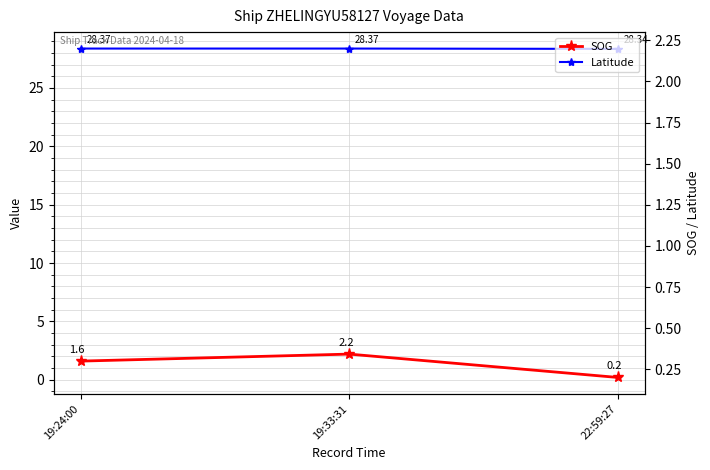

What is the maximum value for SOG?

2.2